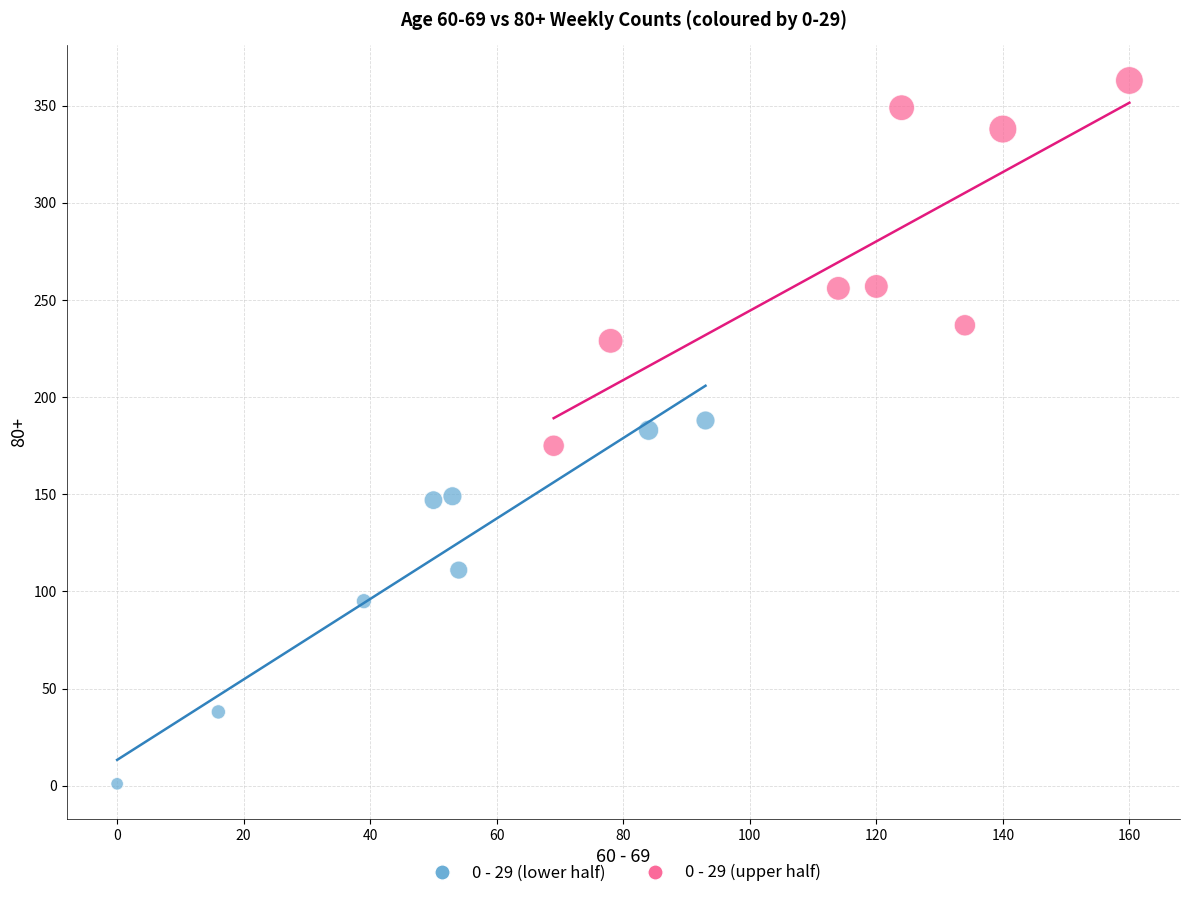

Which series reaches the maximum Y coordinate?

0 - 29 (upper half)